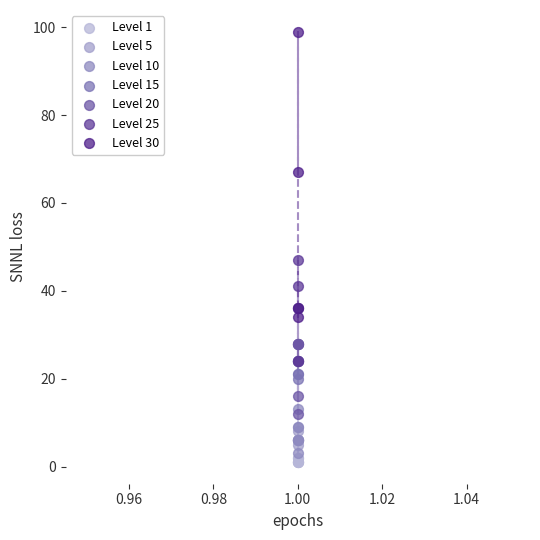

Which series reaches the minimum Y coordinate?

Level 1